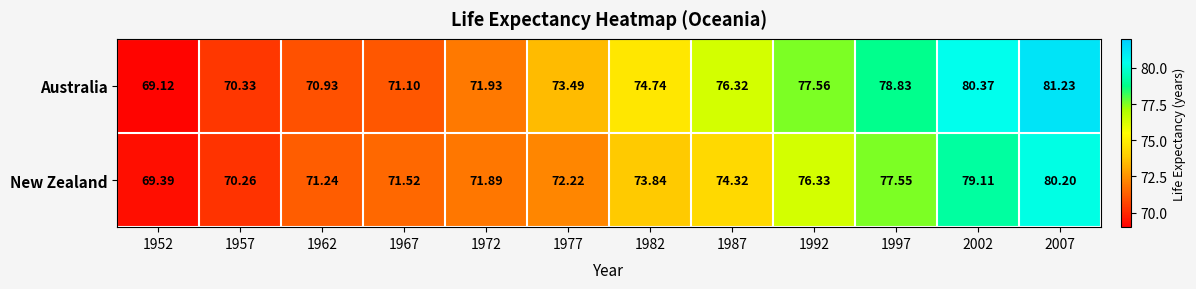

Between 1952 and 1962, which series saw the biggest shift?

New Zealand